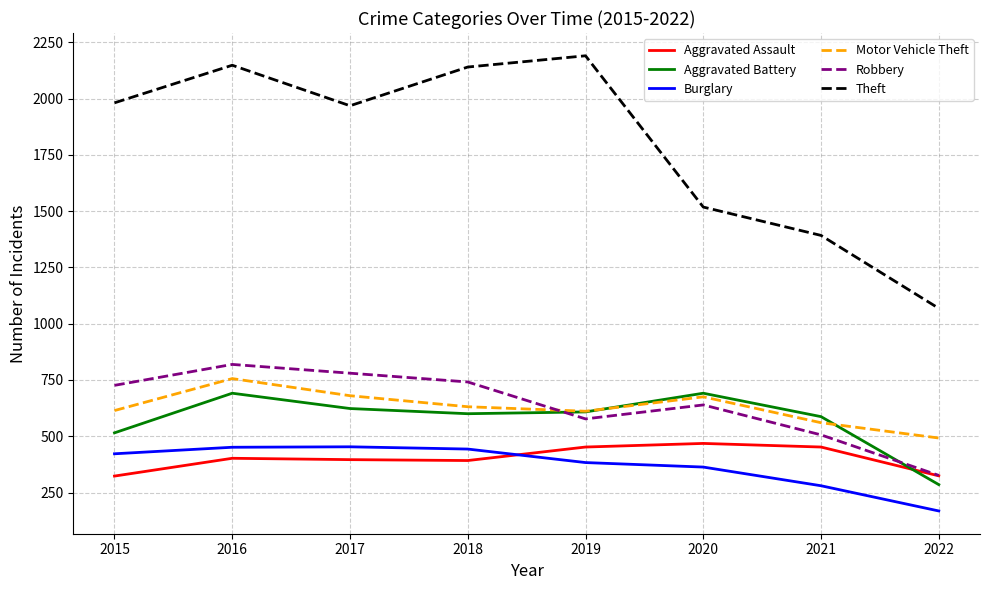

What is the minimum value shown in the chart?

168